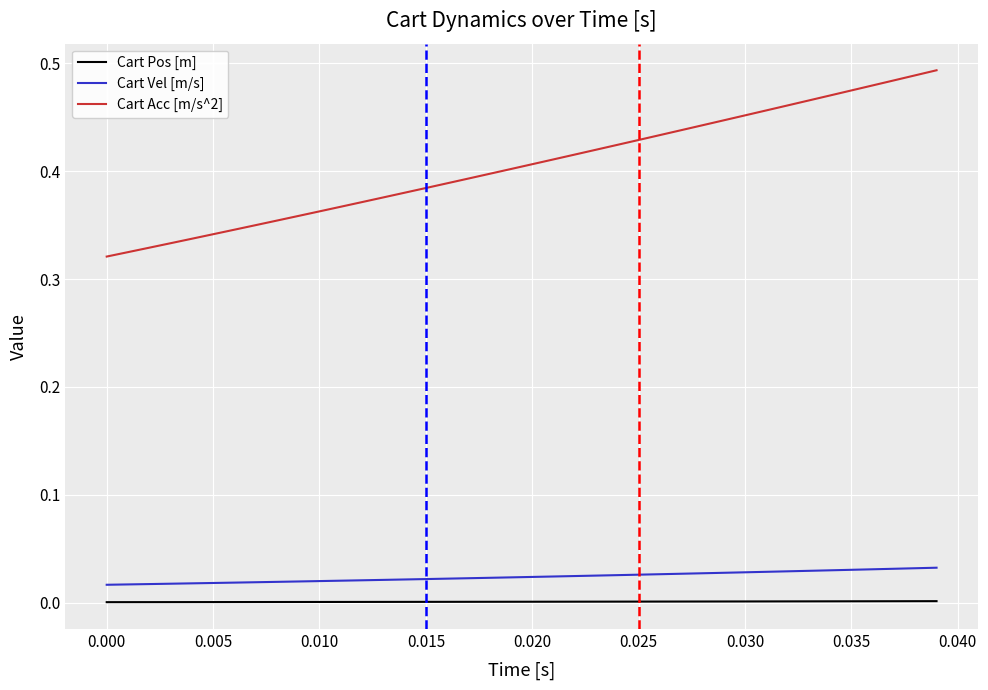

Rank the series by their maximum value, from lowest to highest.

Cart Pos [m], Cart Vel [m/s], Cart Acc [m/s^2]